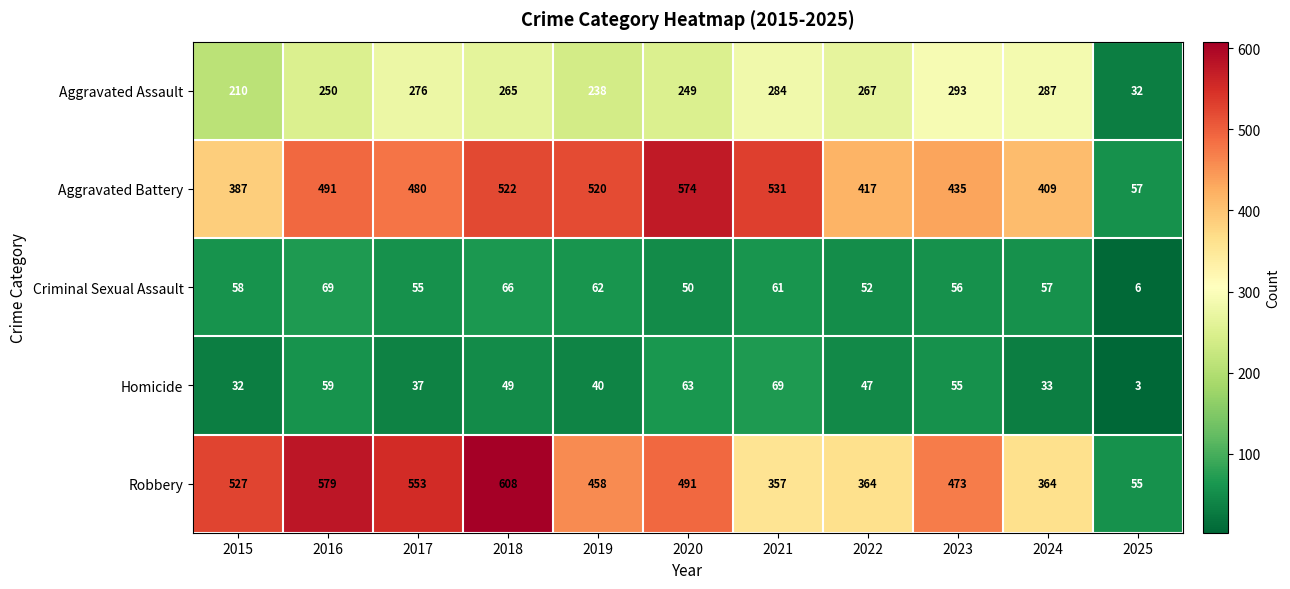

Rank the categories by Aggravated Battery value from highest to lowest.

2020, 2021, 2018, 2019, 2016, 2017, 2023, 2022, 2024, 2015, 2025